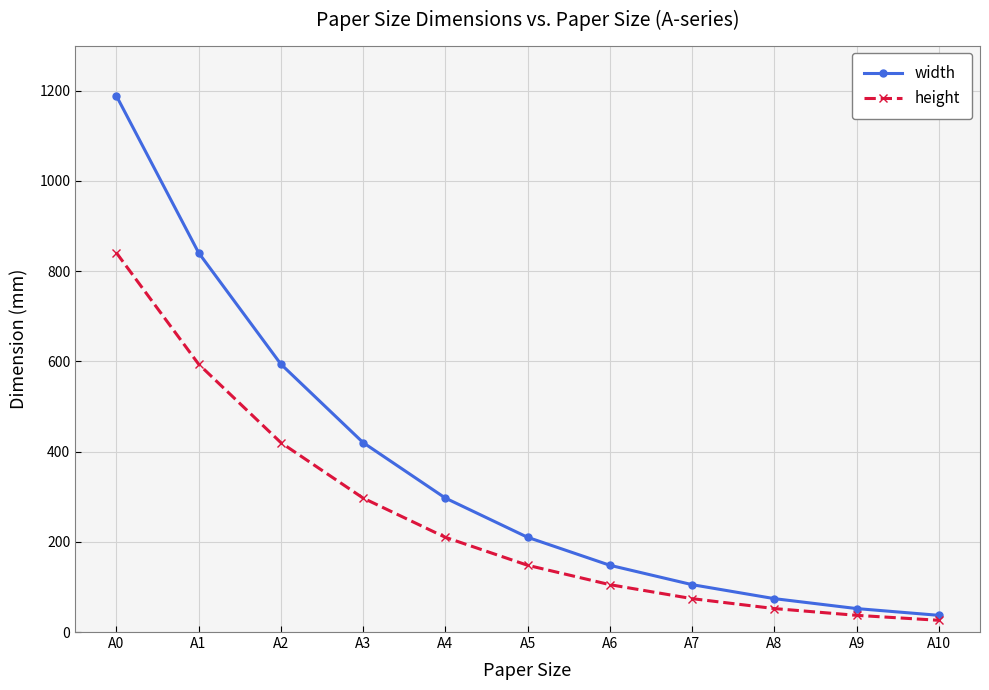

Rank the series at A7 from lowest to highest value.

height, width